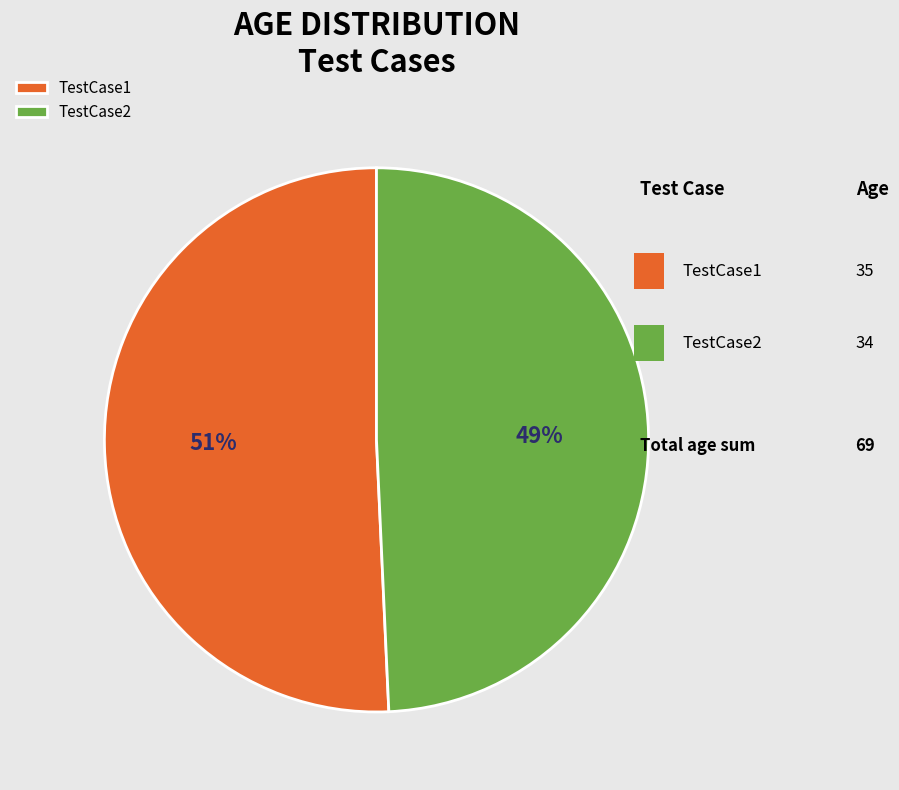

To the nearest percent, what is the average slice percentage?

50%